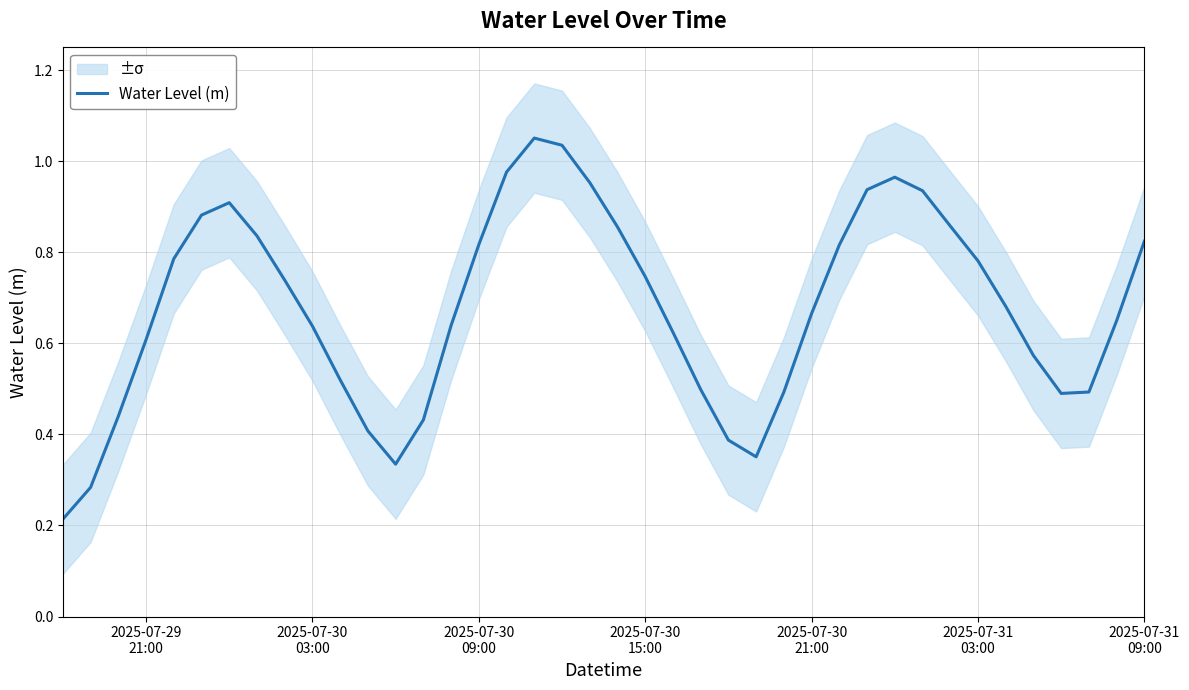

The value at 2025-07-30 09:00 is 0.8. True or false?

True